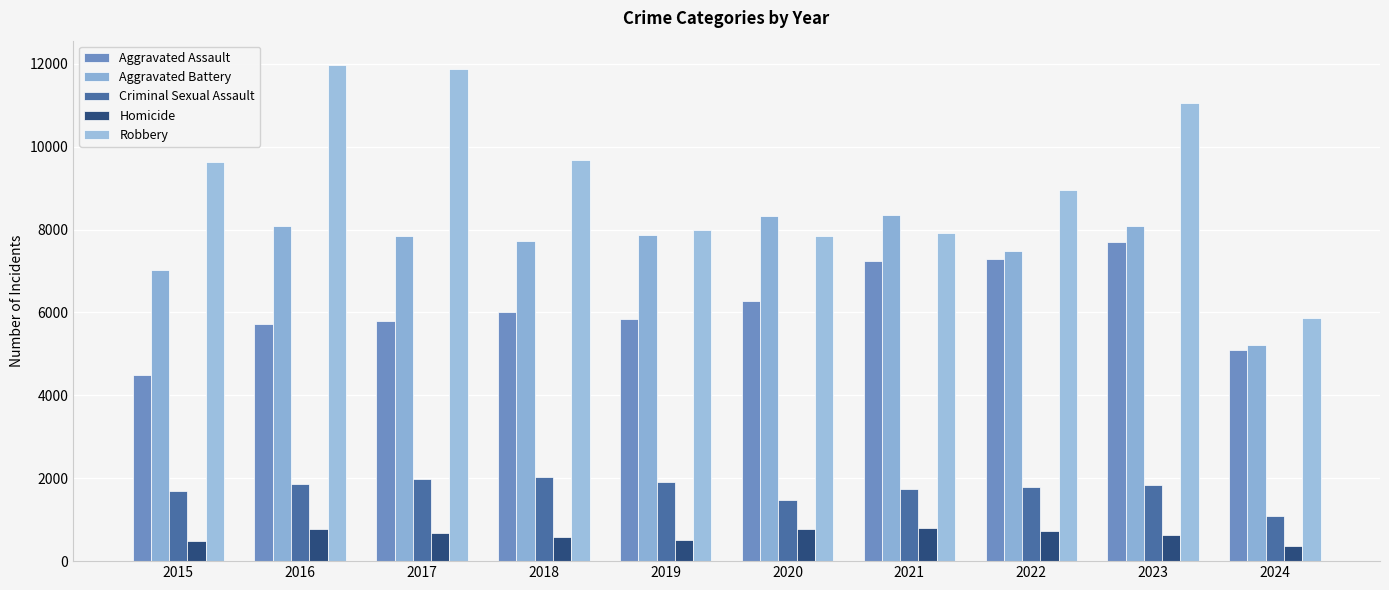

Does the chart contain stacked bars?

No